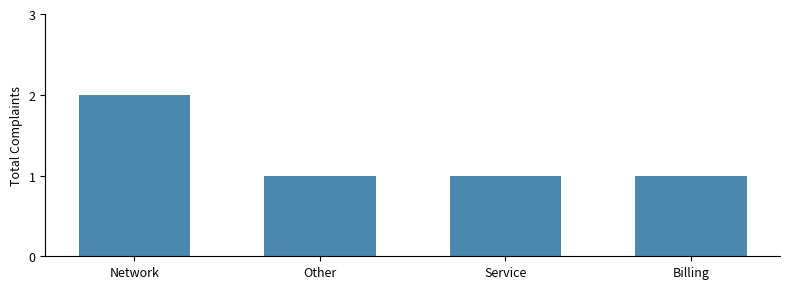

Count the values in the range 1 to 2.

4